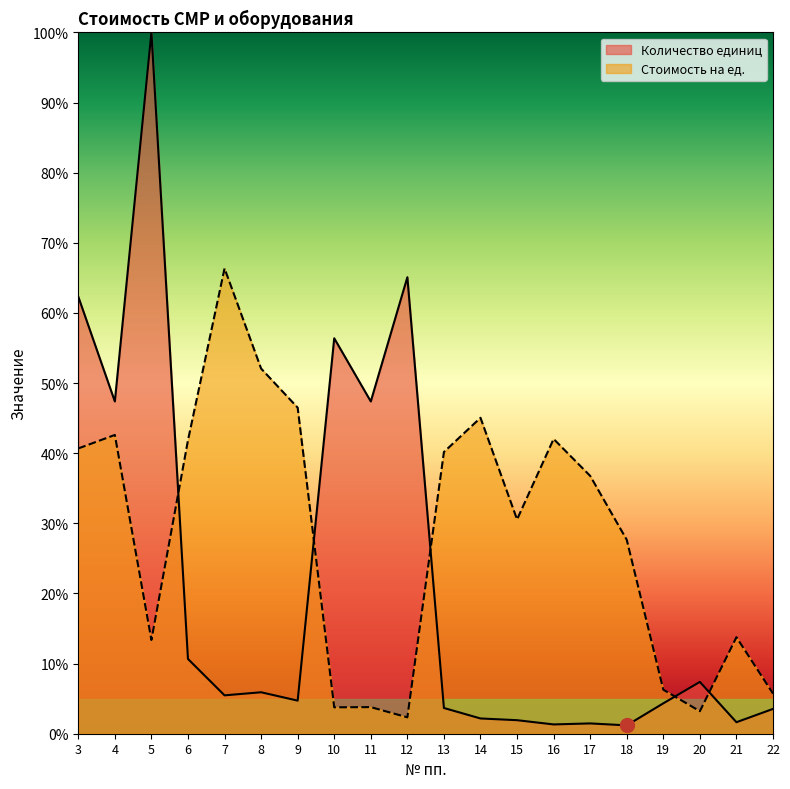

Is it true that Стоимость на ед. equals 3.8 at 19?

False